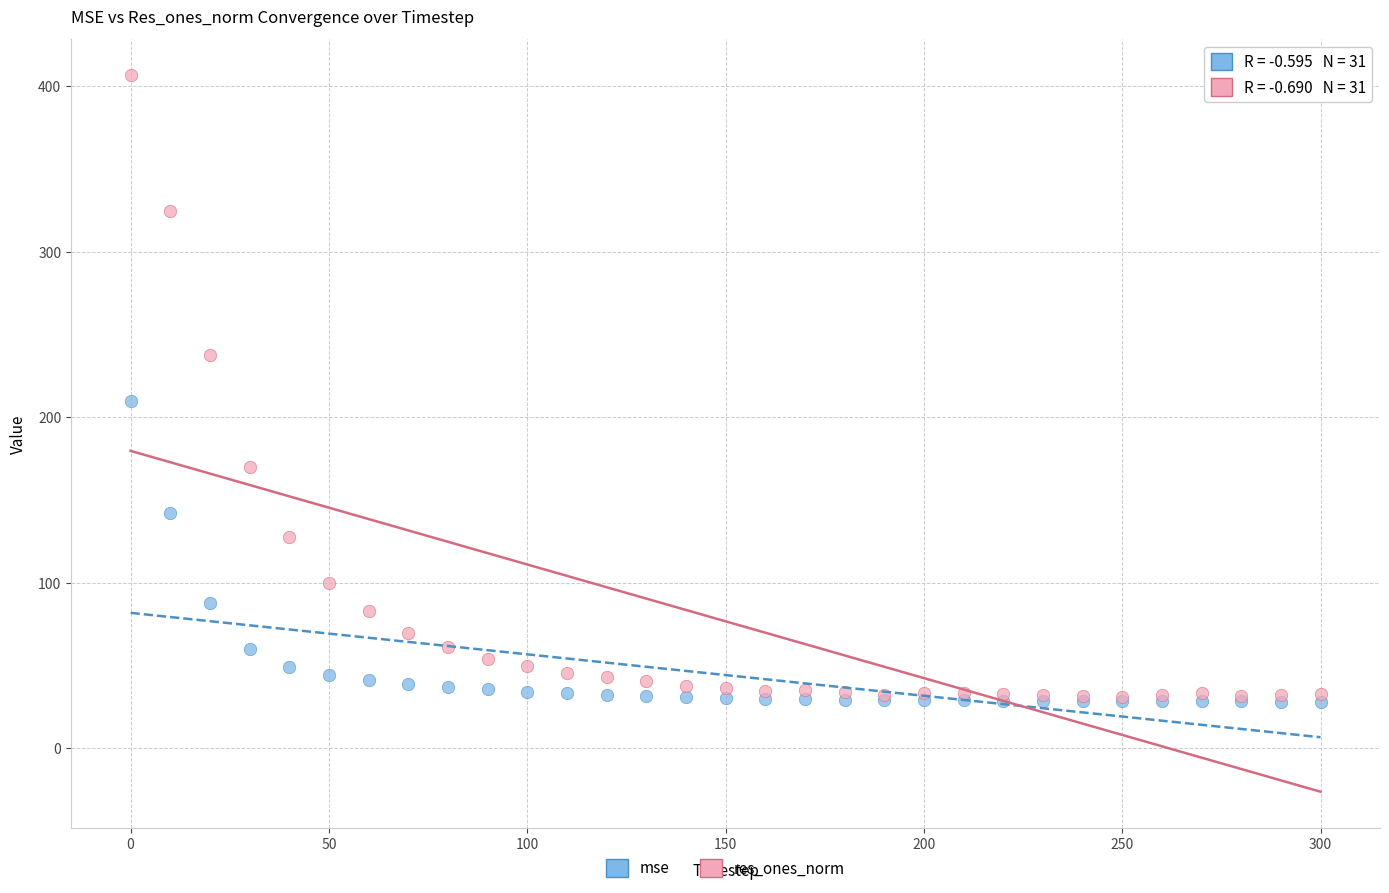

Which series contains the highest Y value?

res_ones_norm